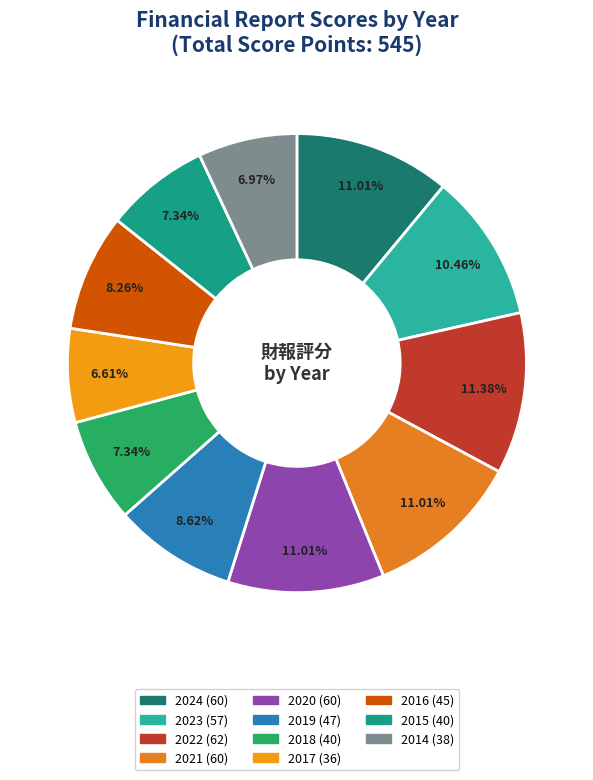

The 2015 slice represents 7% of the pie. True or false?

True